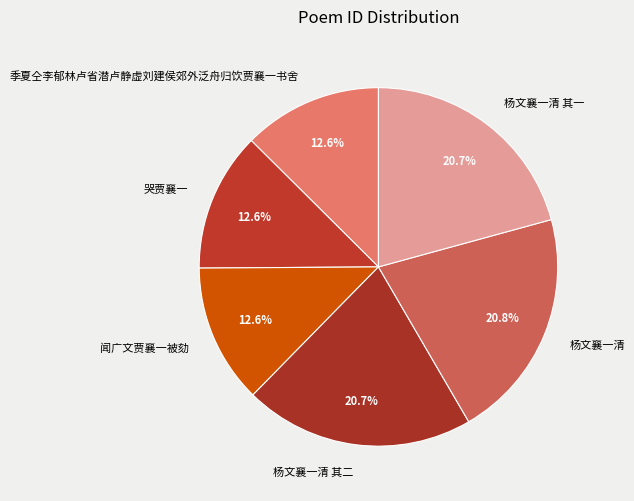

True or false: 杨文襄一清 其二 accounts for 21% of the total.

True